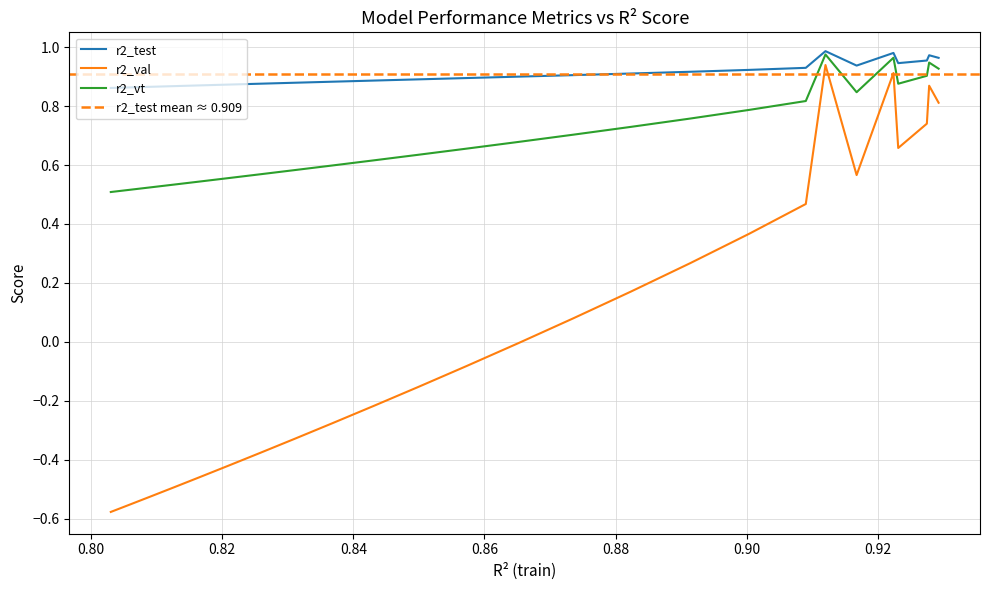

True or false: r2_vt and r2_val cross at least once.

False